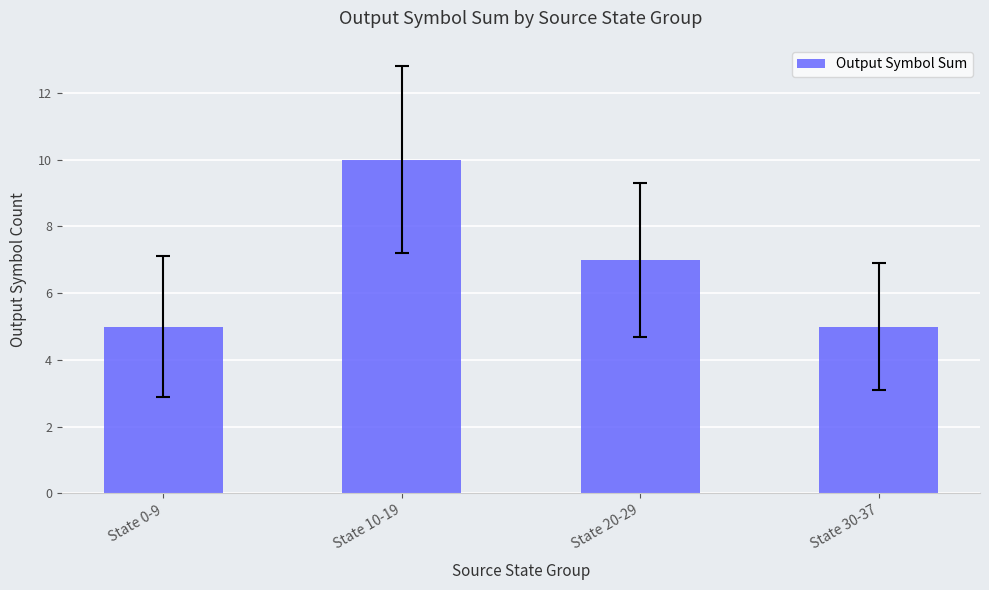

What is the ratio of the value at State 10-19 to the value at State 0-9?

2.0